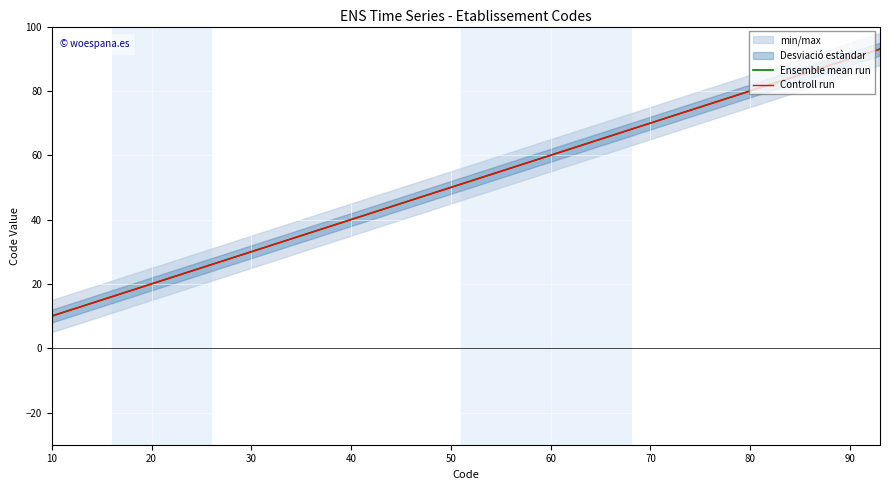

True or false: Ensemble mean run has more than 2 points higher than both neighbors.

False